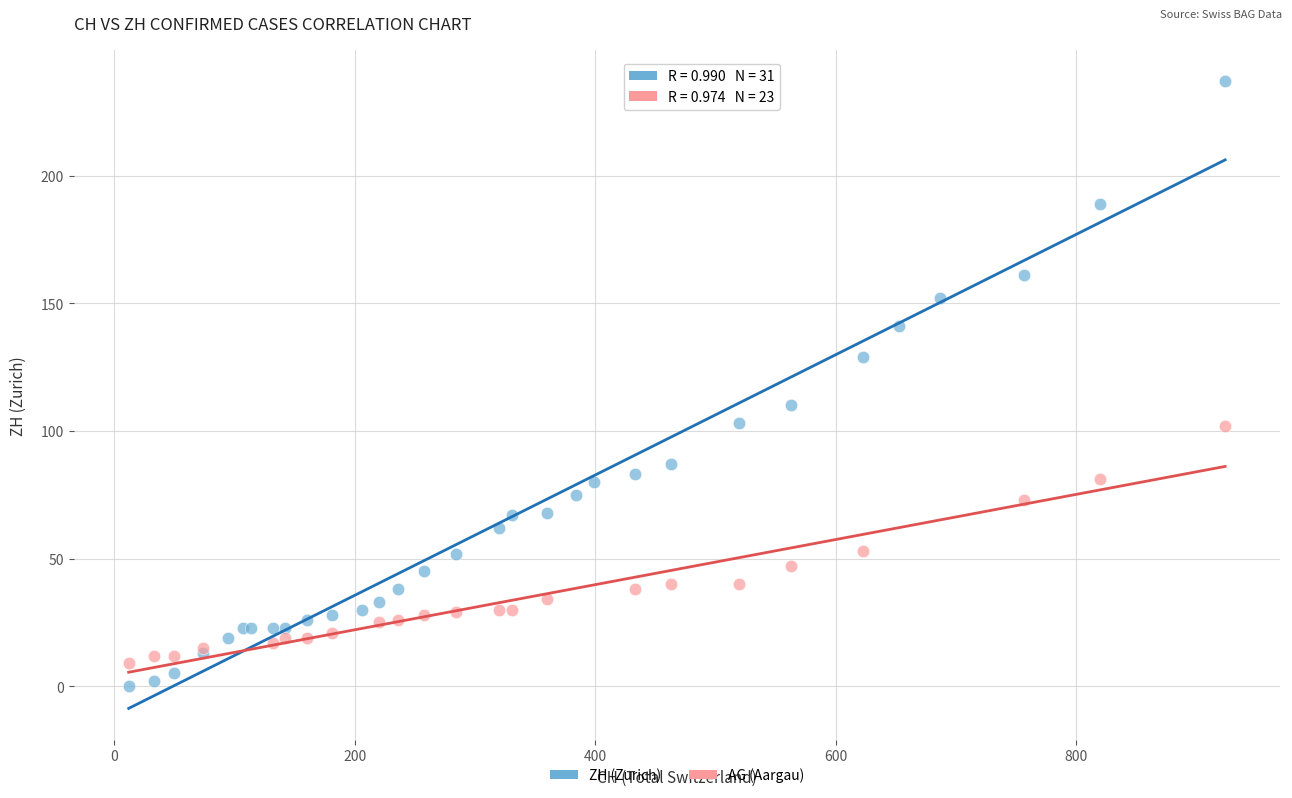

Which series reaches the maximum Y coordinate?

ZH (Zurich)